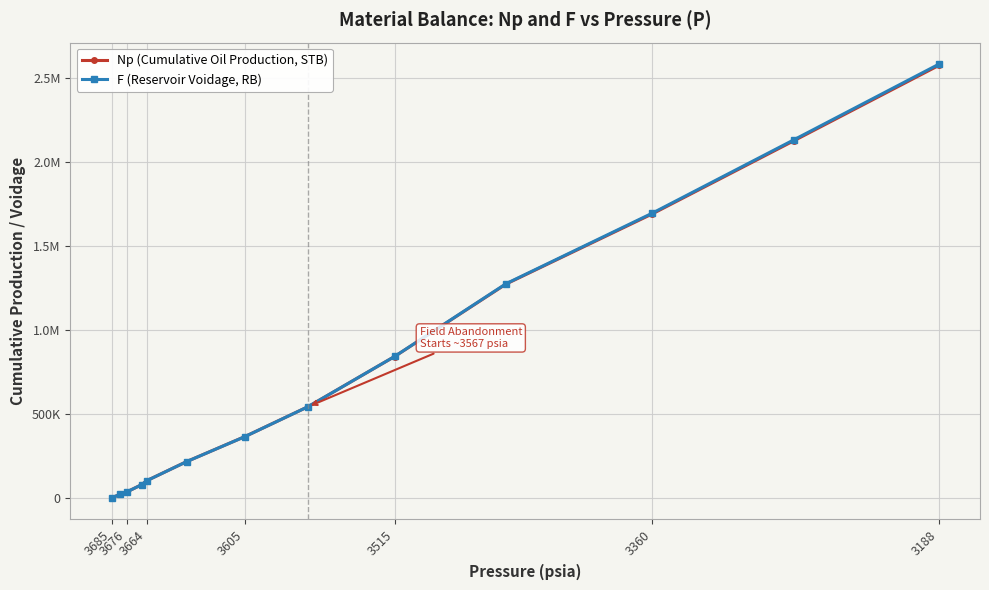

How many series are shown in this chart?

2